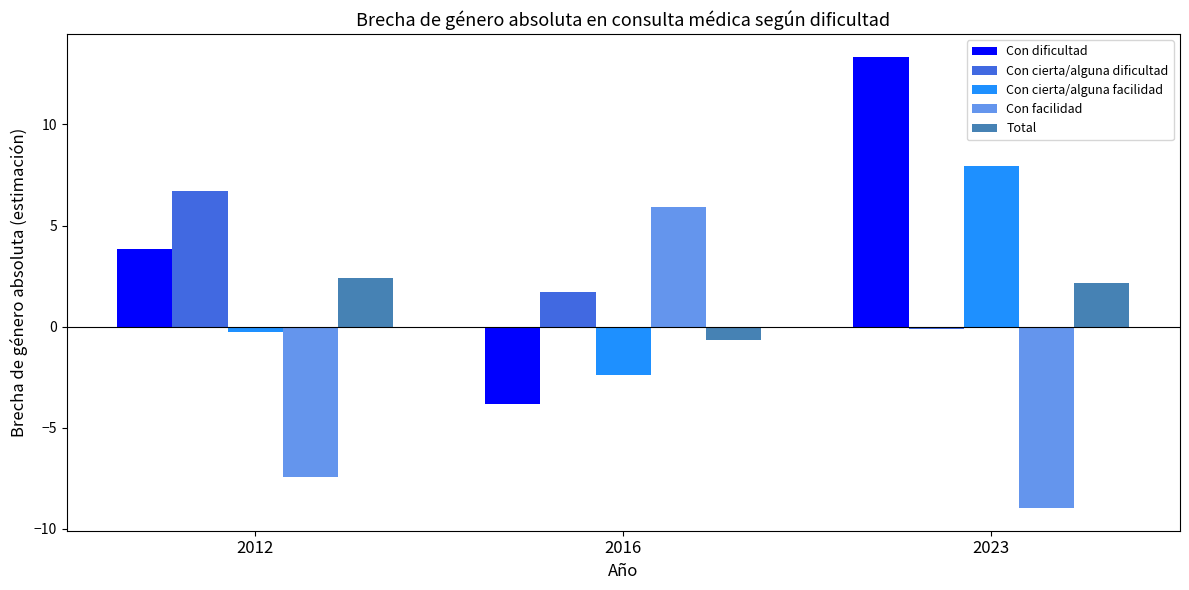

What is the lowest value of the Con dificultad series?

-3.8